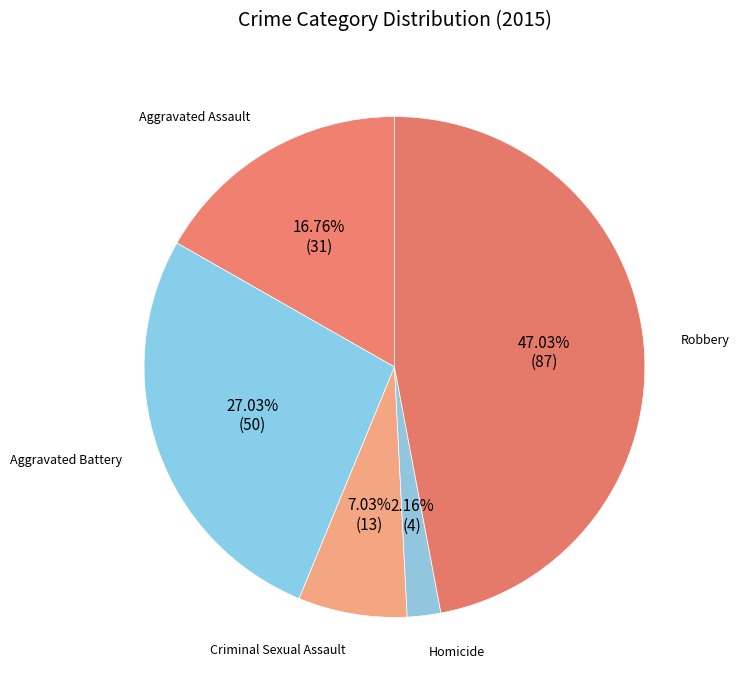

True or false: Aggravated Assault accounts for 17% of the total.

True